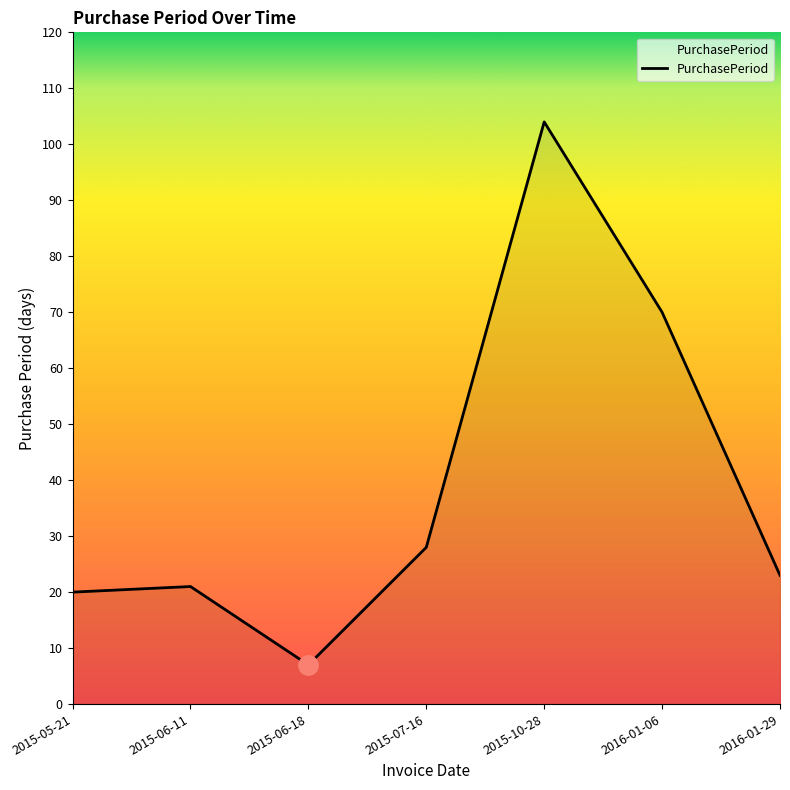

Where is the first local minimum?

2015-06-18